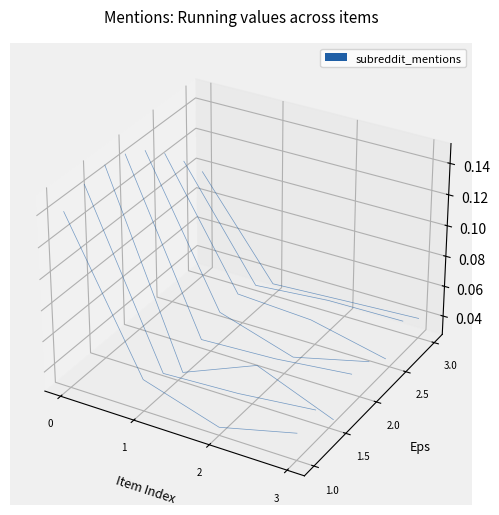

Does the chart display data point markers on the line(s)?

No